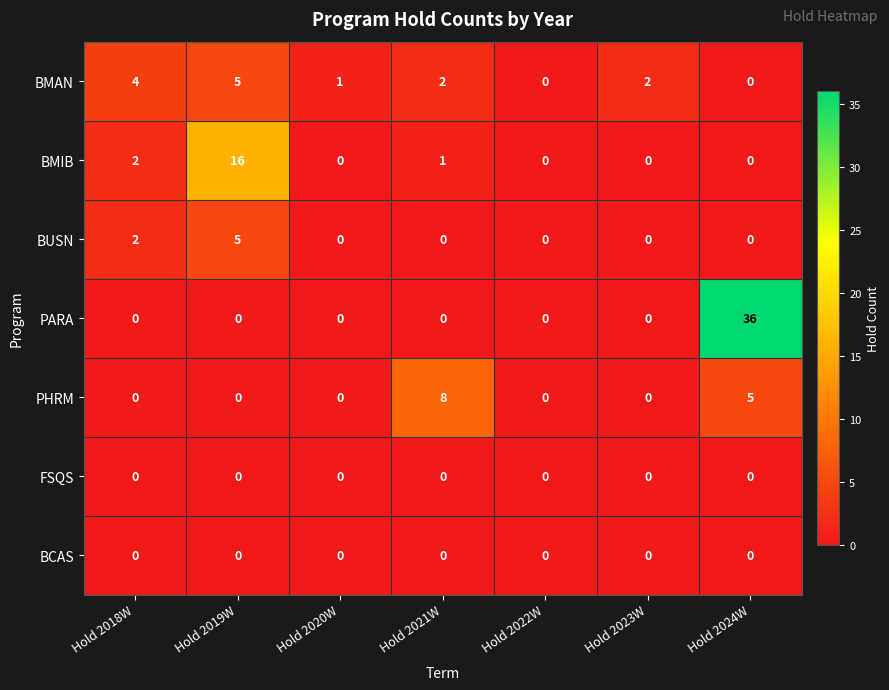

The value of BUSN at Hold 2020W is -2. True or false?

False